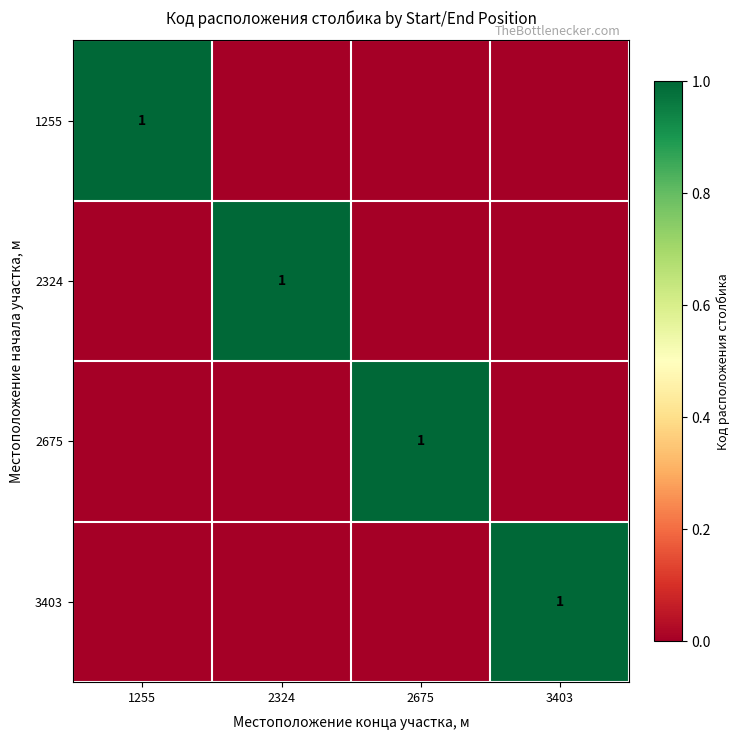

Is it true that 2675 equals 2 at 2675?

False